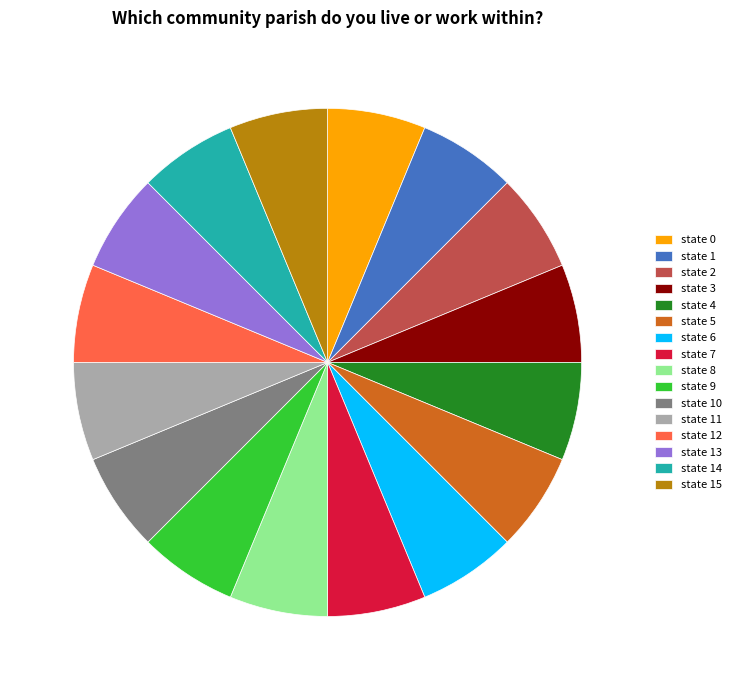

True or false: state 11 accounts for 6% of the total.

True